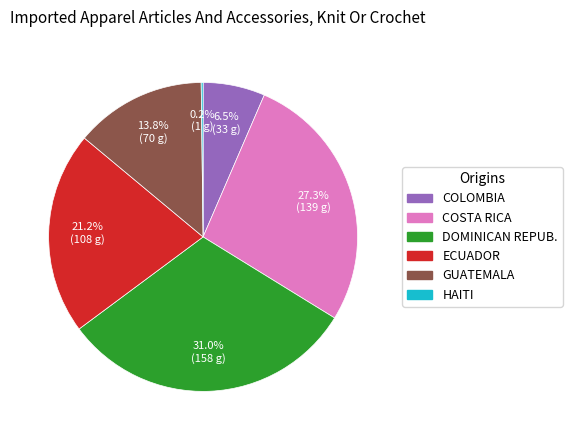

Is there any slice that represents more than half of the pie?

No